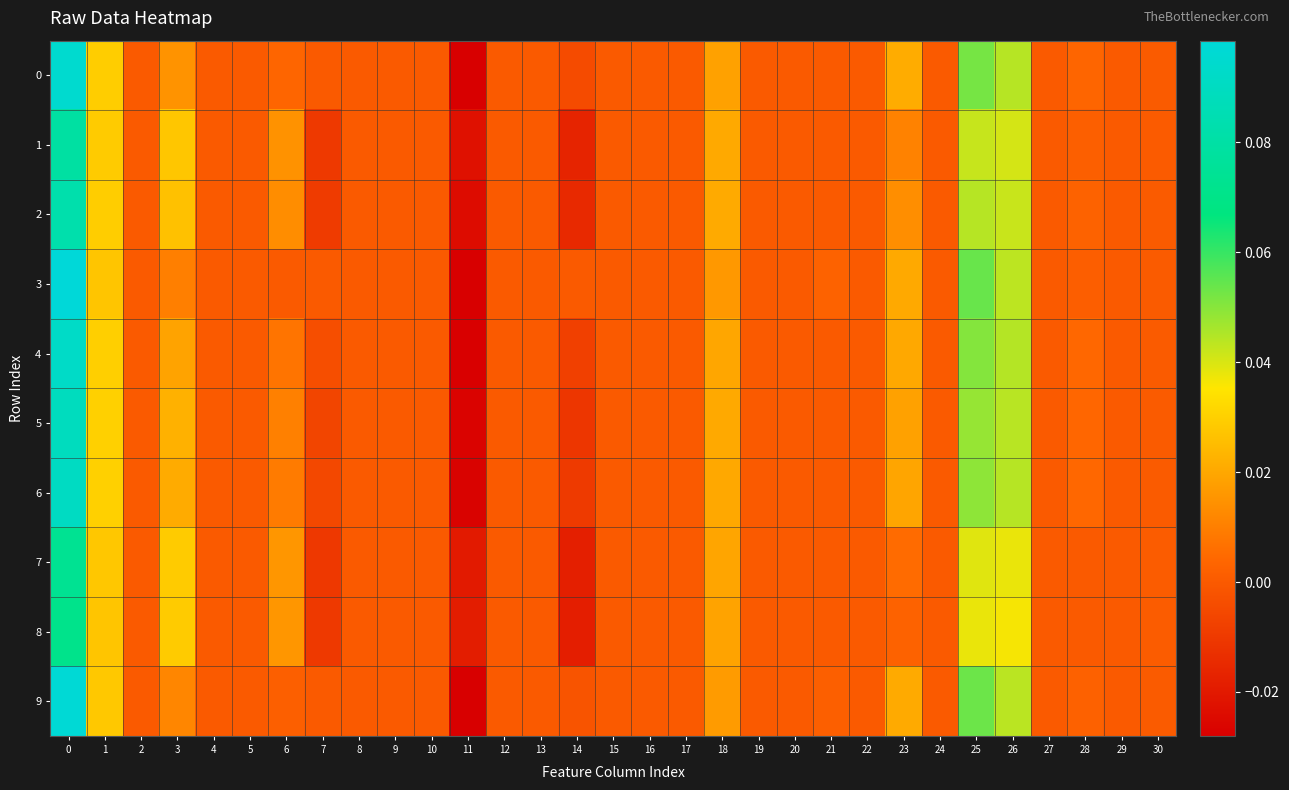

Which series has the widest spread of values?

row_3